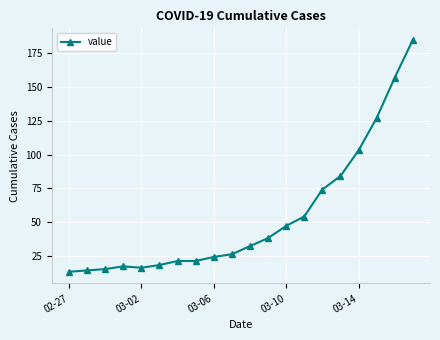

How many categories are shown in the chart?

20